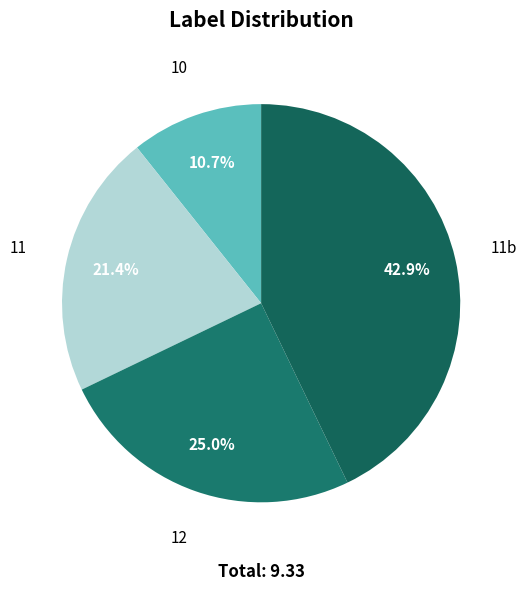

How many segments does this pie chart have?

4